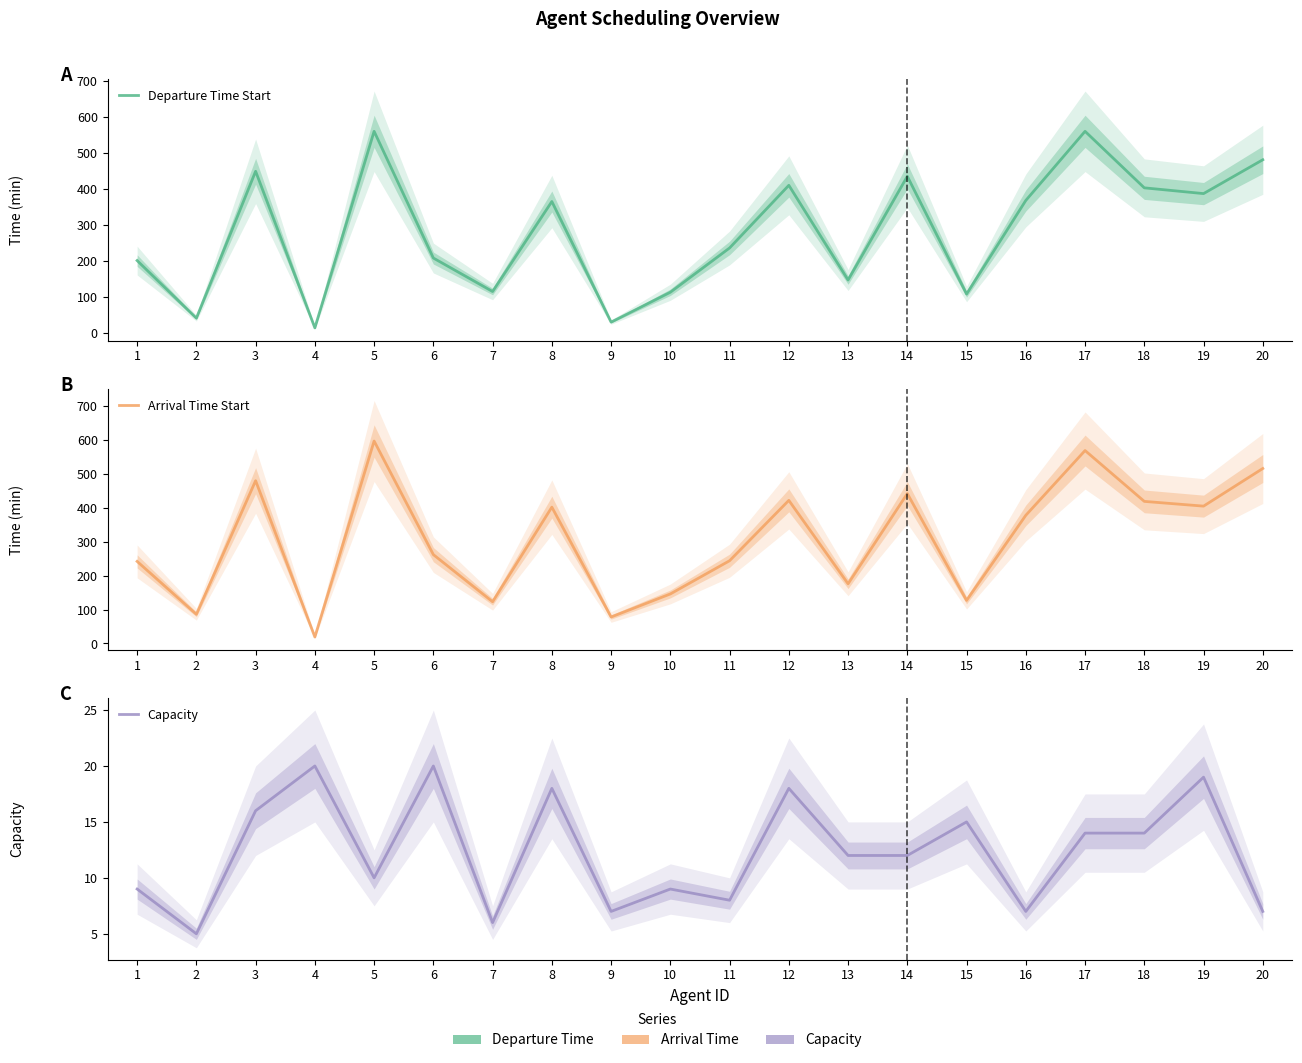

List the series in order of their peak value, lowest first.

Capacity, Departure Time Start, Arrival Time Start